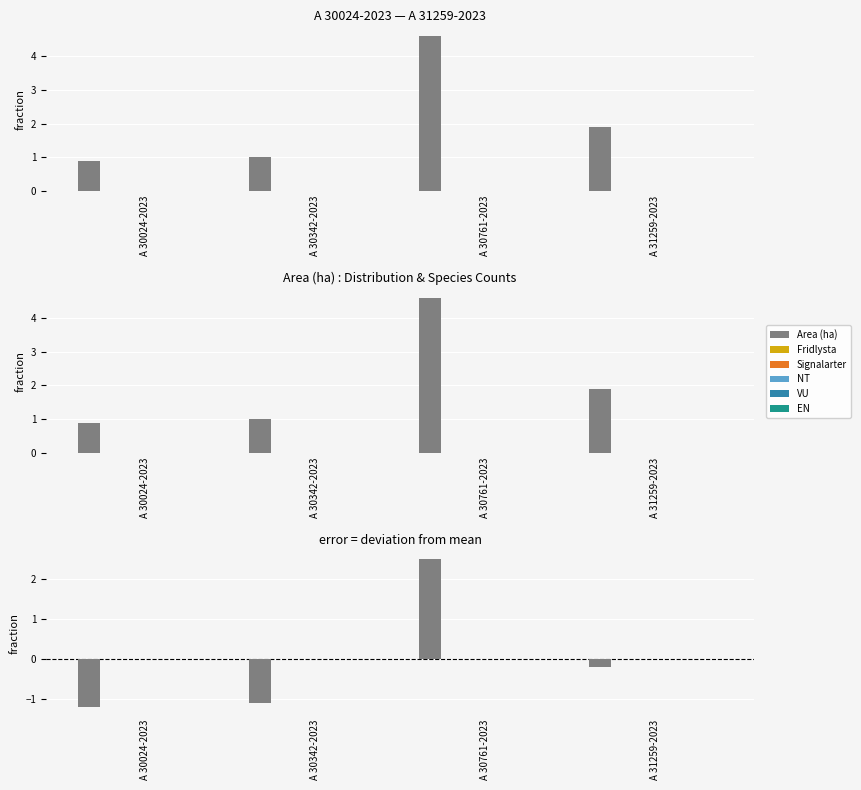

At which category is the sum across all series the highest?

A 30761-2023